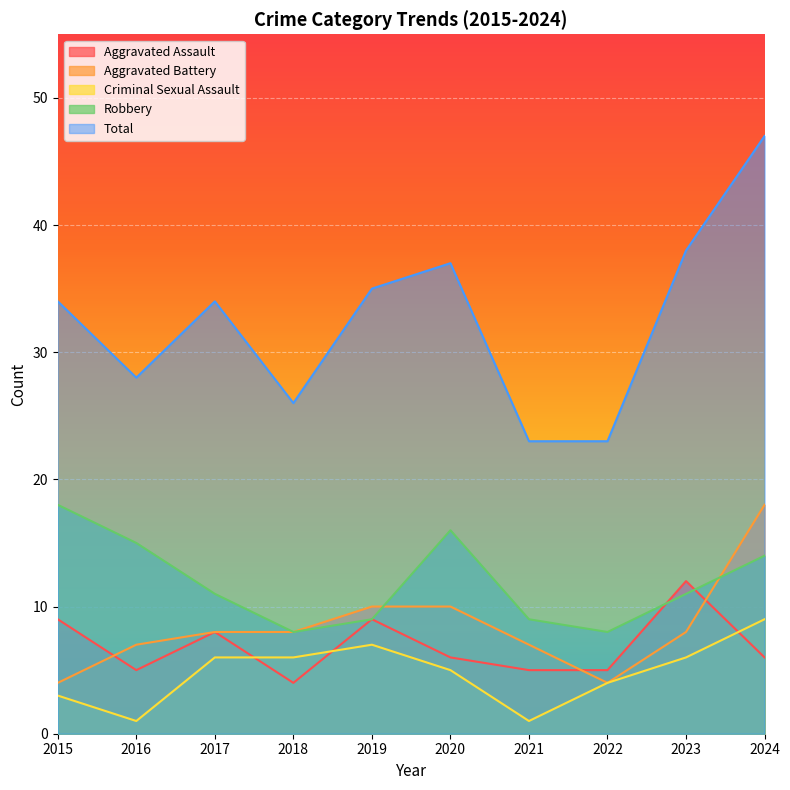

At which category does the chart reach its minimum across all series?

2016